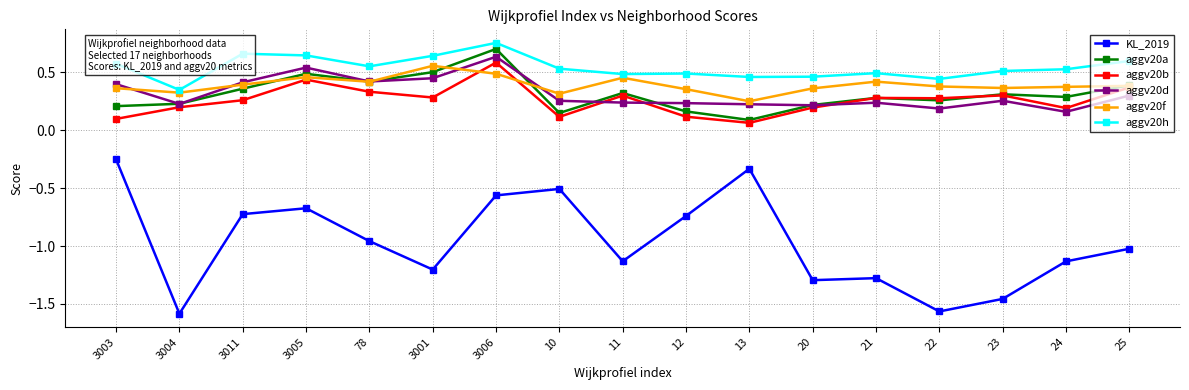

Rank the series by their maximum value, from lowest to highest.

KL_2019, aggv20f, aggv20b, aggv20d, aggv20a, aggv20h